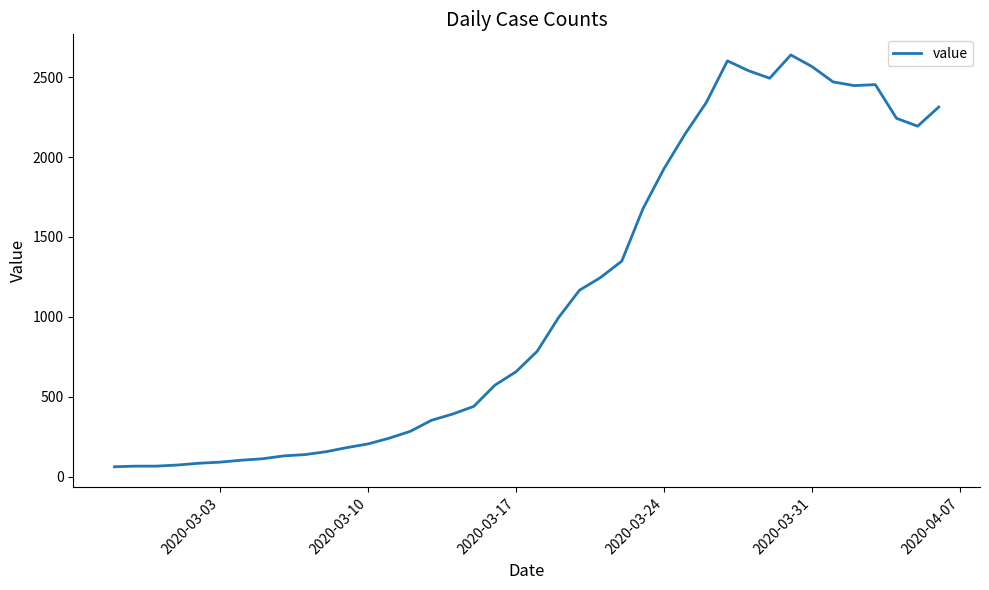

What is the maximum value shown in the chart?

2639